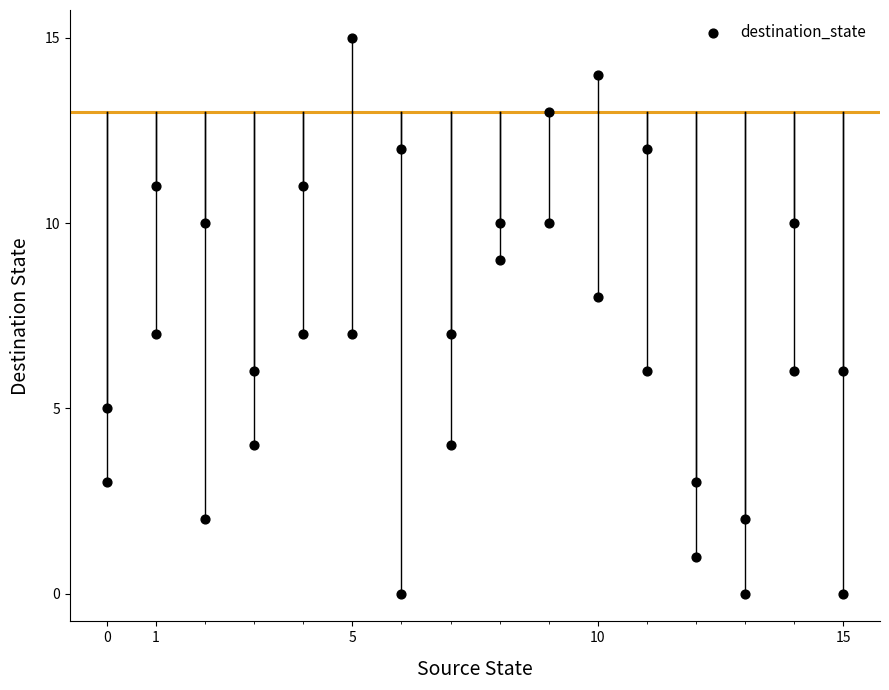

What is the range of X values (max minus min)?

15